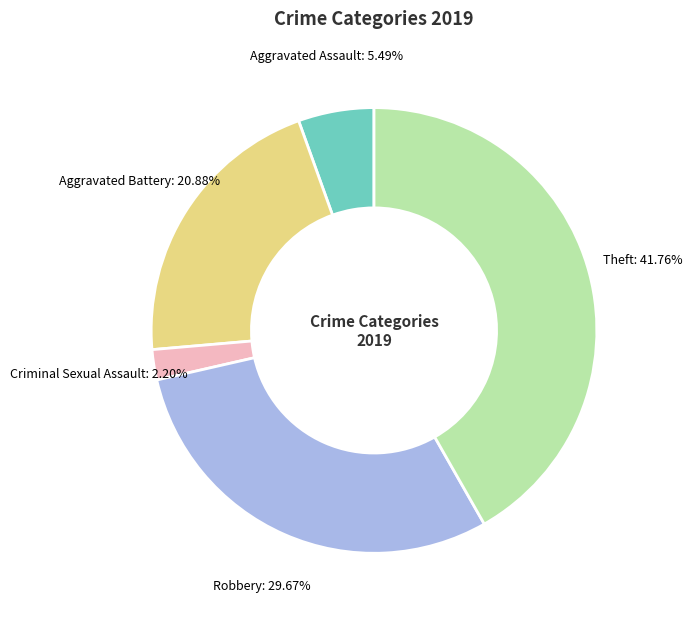

Count the number of slices in the pie.

5